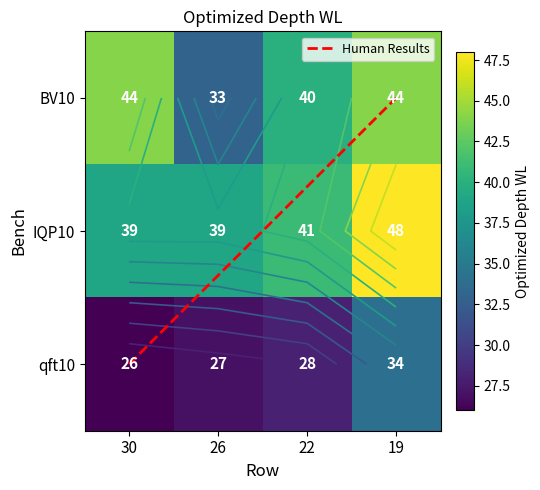

At which category is the sum across all series the highest?

19